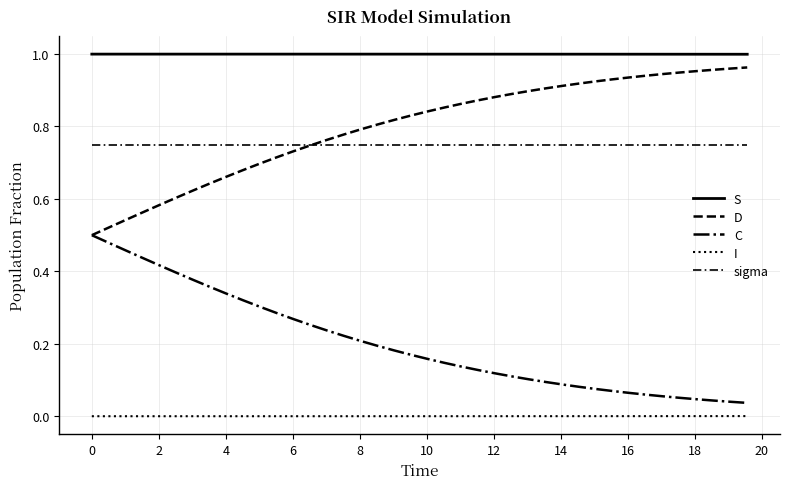

Does the chart display data point markers on the line(s)?

No